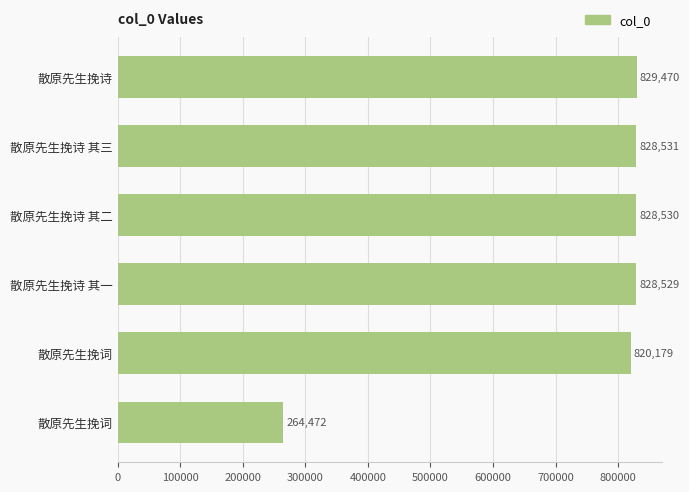

Count the number of categories in the chart.

6